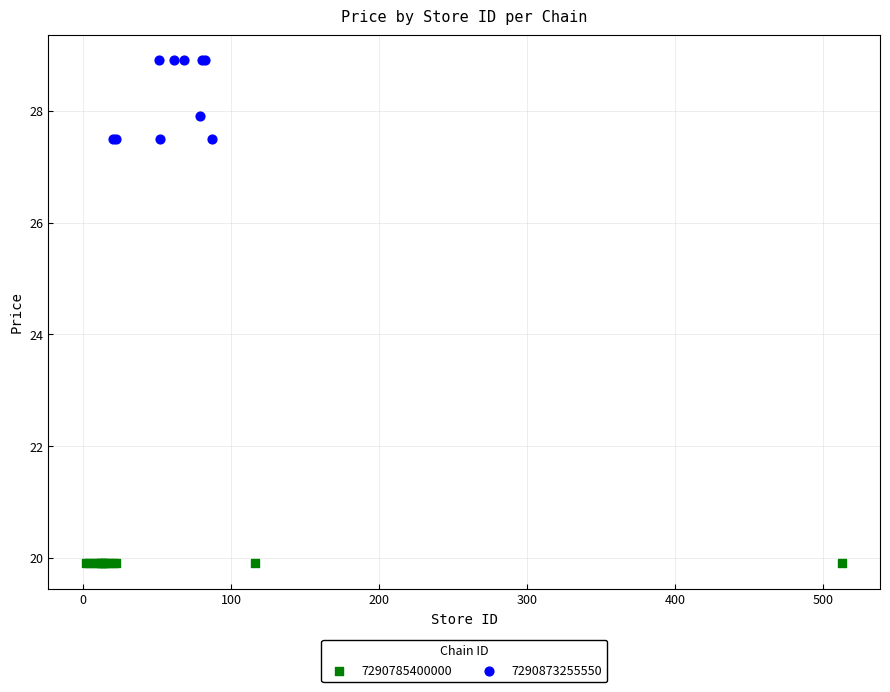

Which series contains the highest Y value?

7290873255550